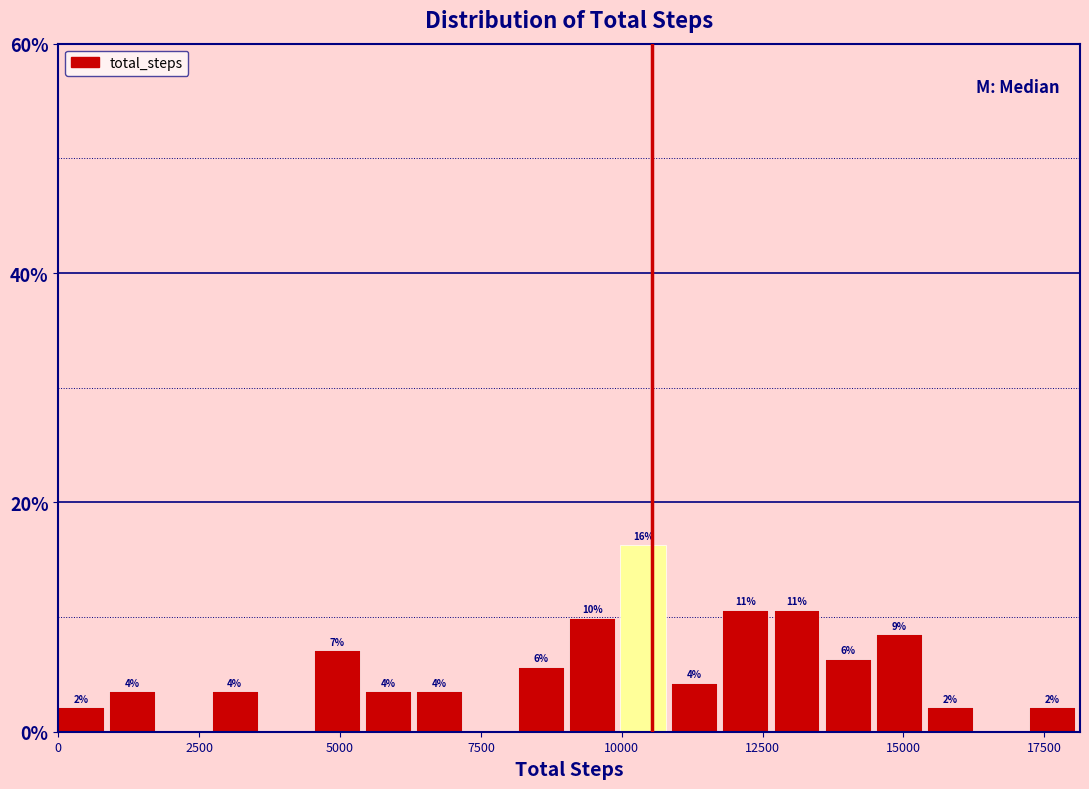

Read against the x-axis, roughly where is the centre of the tallest bar?

10500